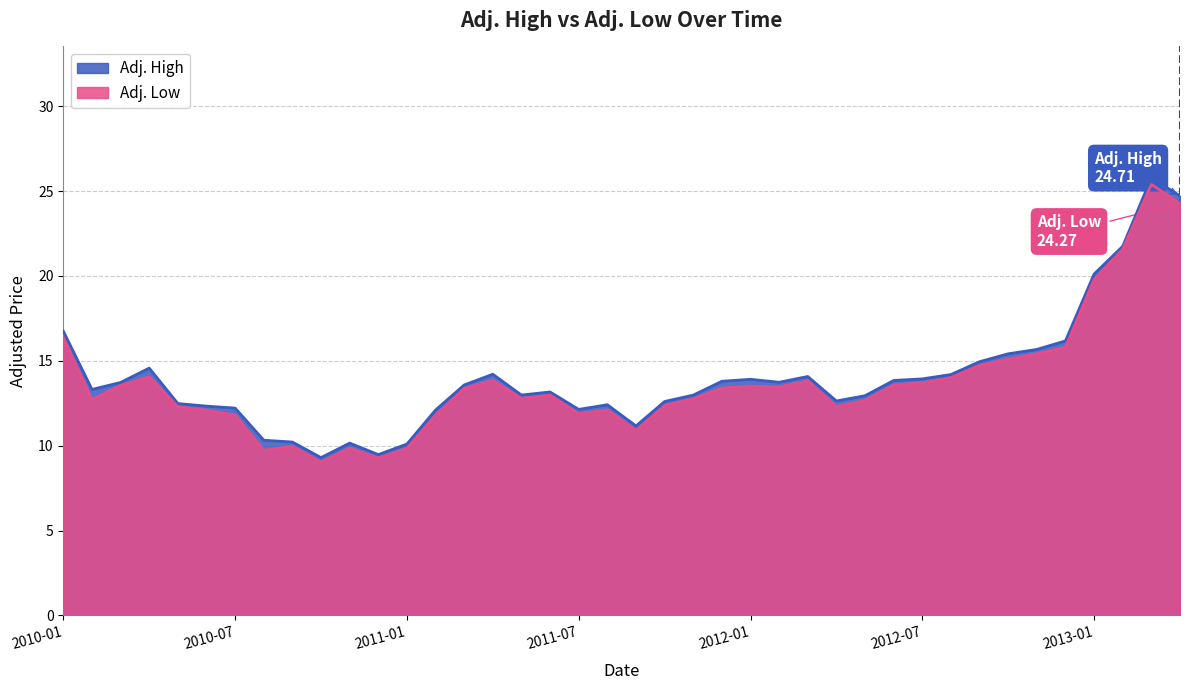

Count the number of categories in the chart.

40